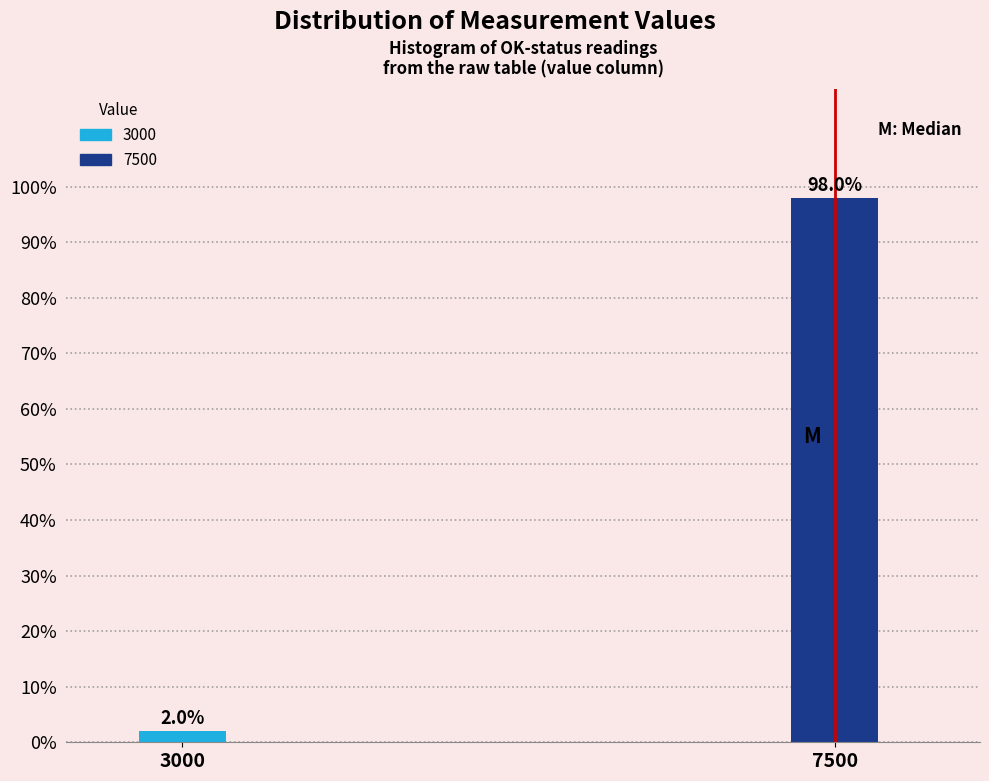

Reading left to right, what are all the values shown in this chart?

2	98